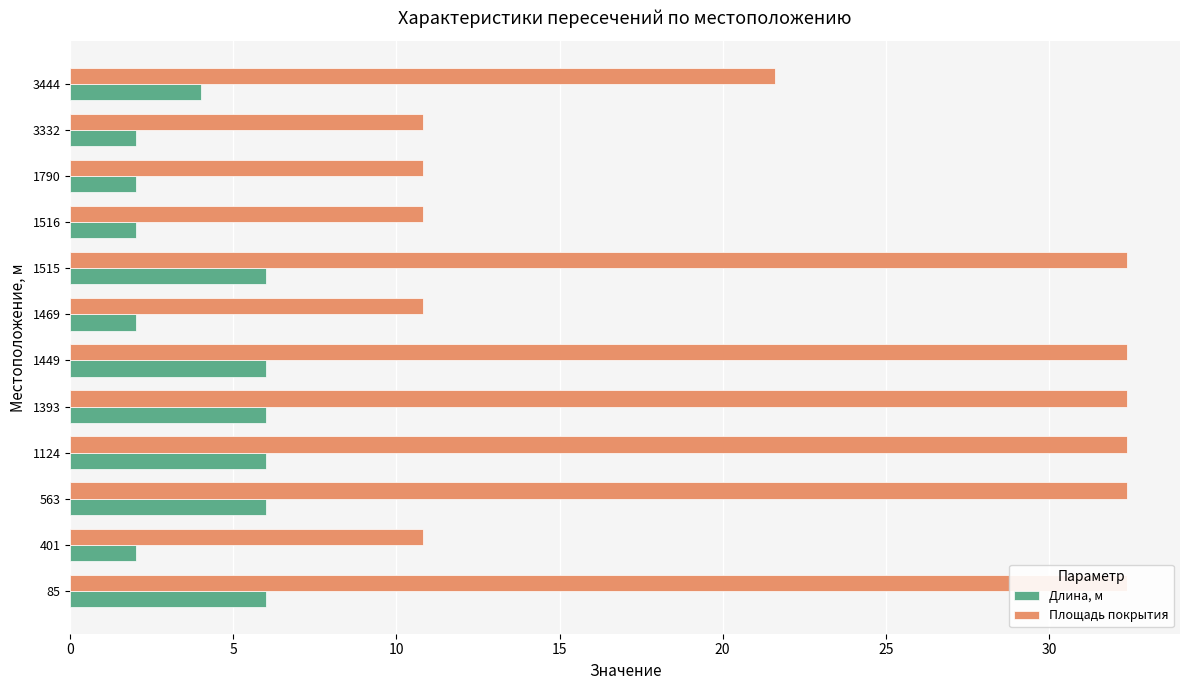

How many bars are there in each group?

2